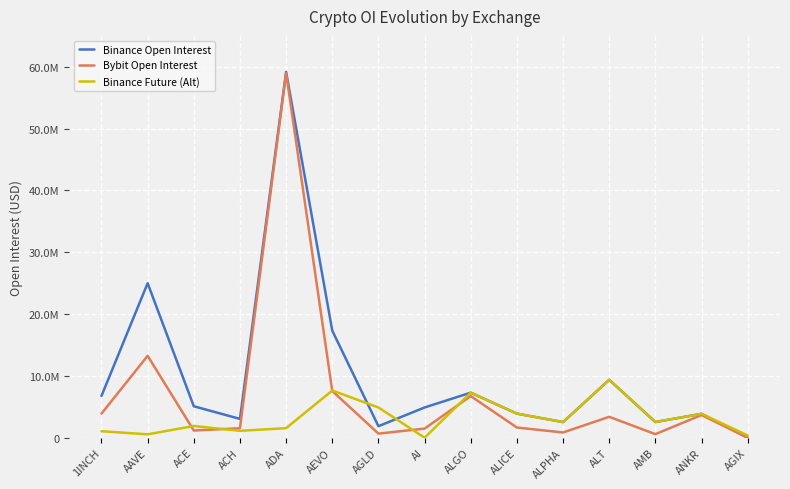

Which label corresponds to the smallest value in the chart?

AGIX